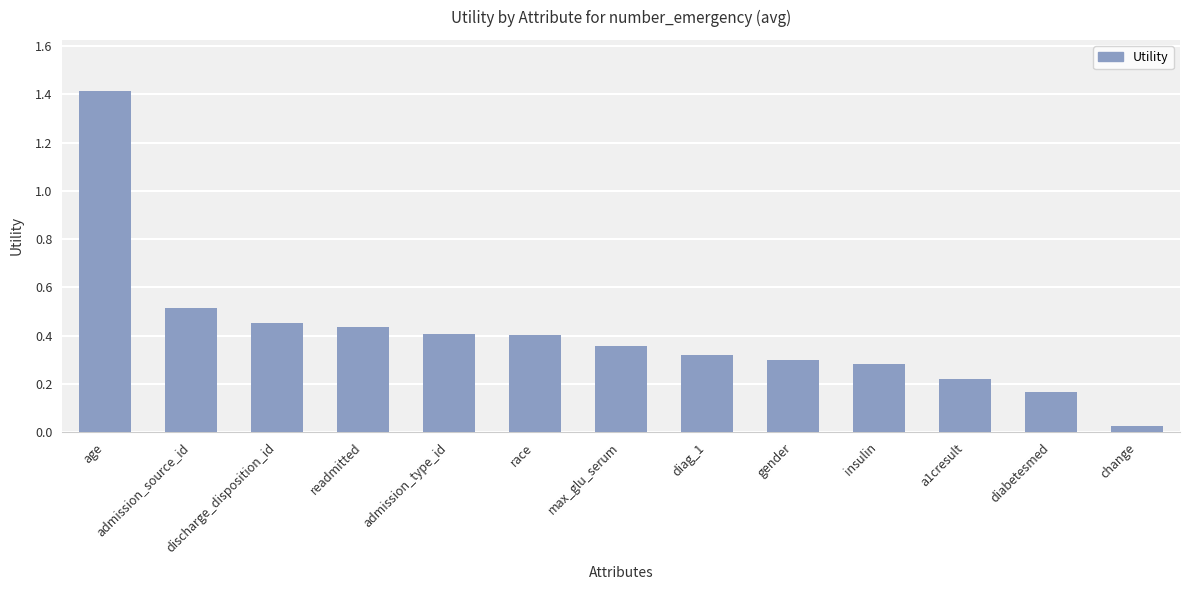

Which category has the highest value across all series?

age